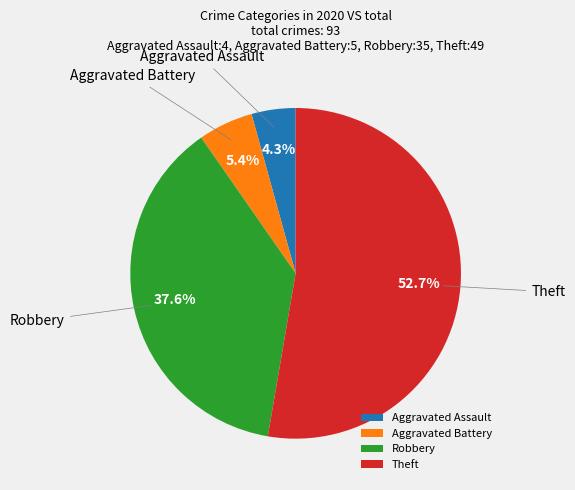

What is the ratio of the value at Robbery to the value at Aggravated Battery?

7.0